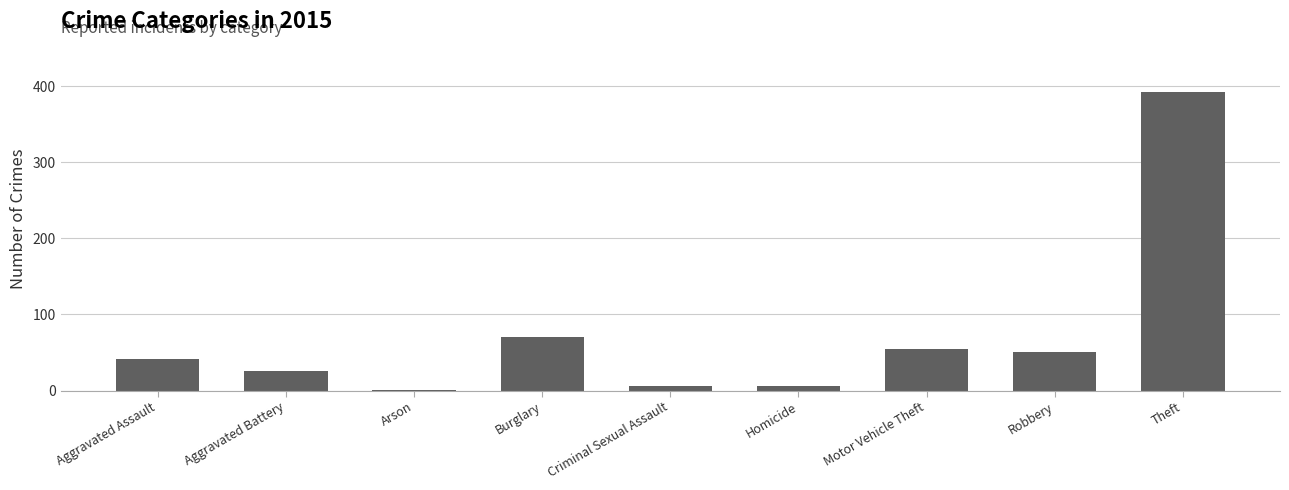

Where is the data nearest to the value 196?

Burglary